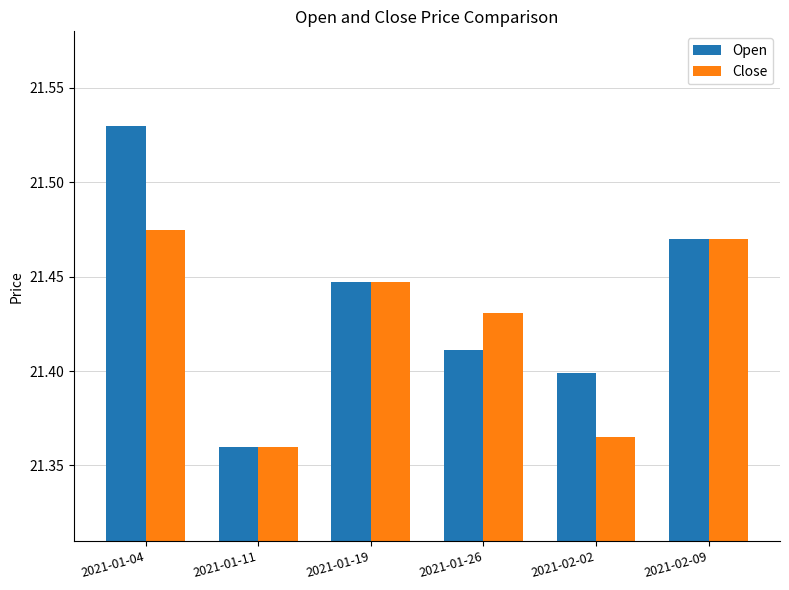

Does the chart contain stacked bars?

No